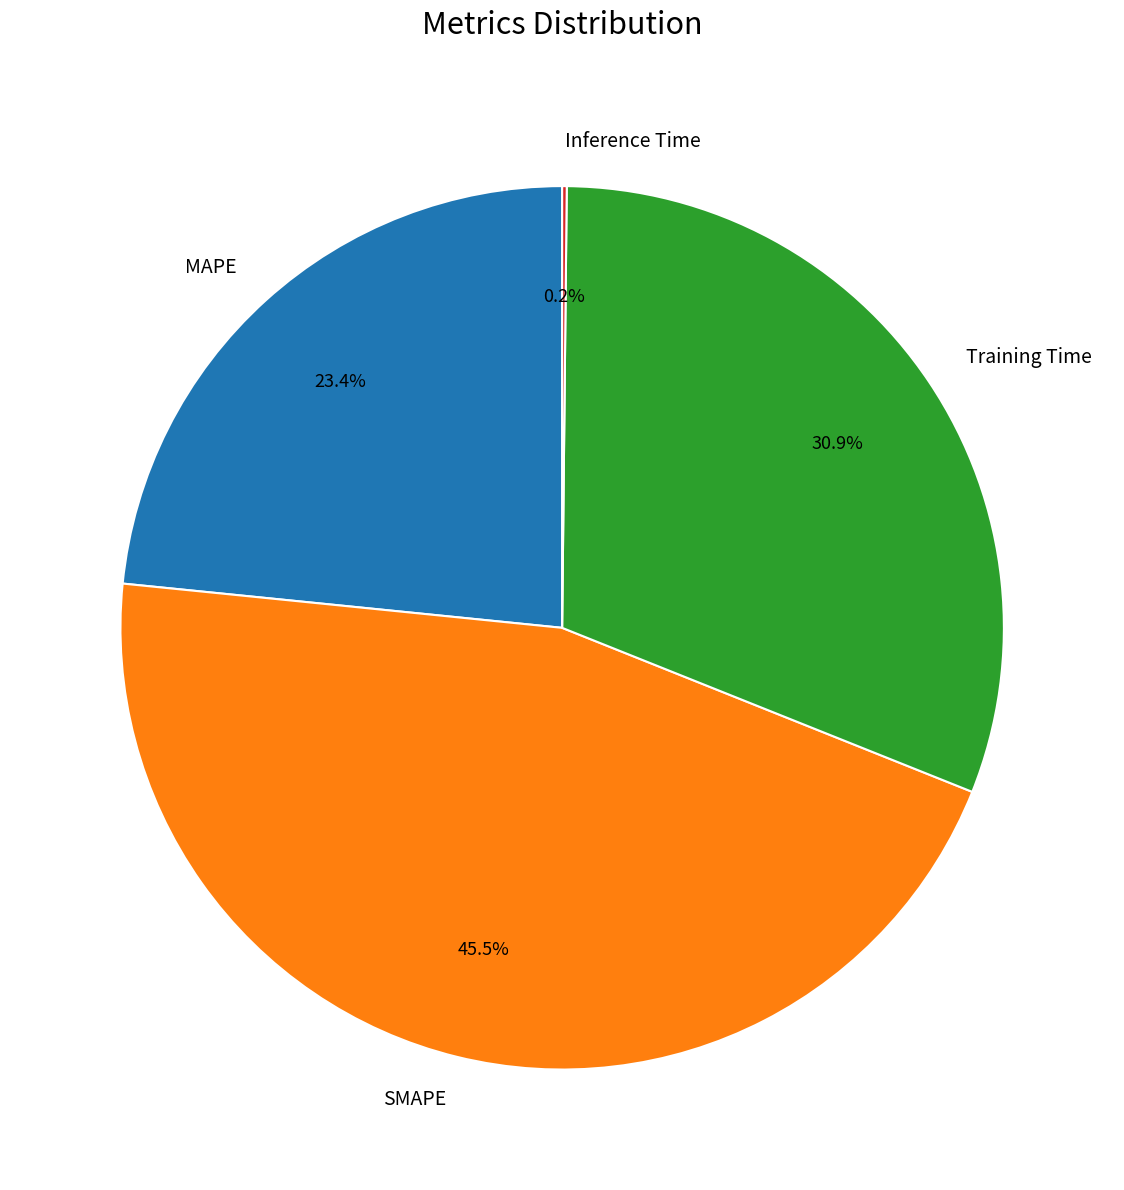

Does any single category account for the majority?

No